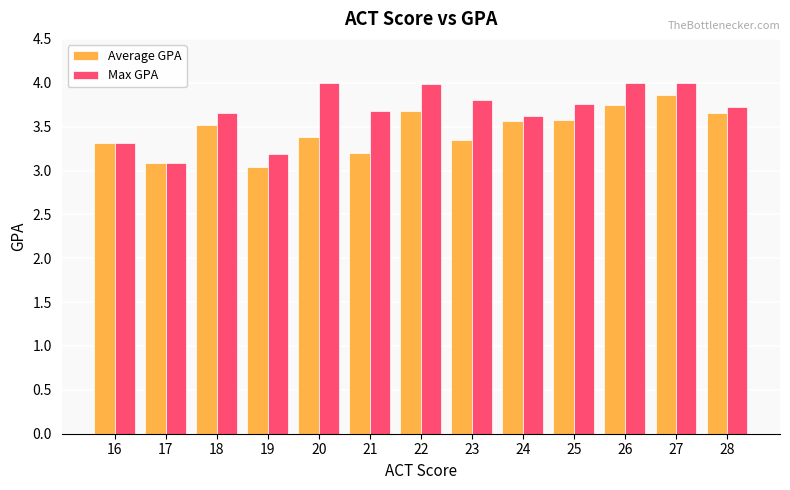

What is the sum of the Average GPA values at 18 and 26?

7.3